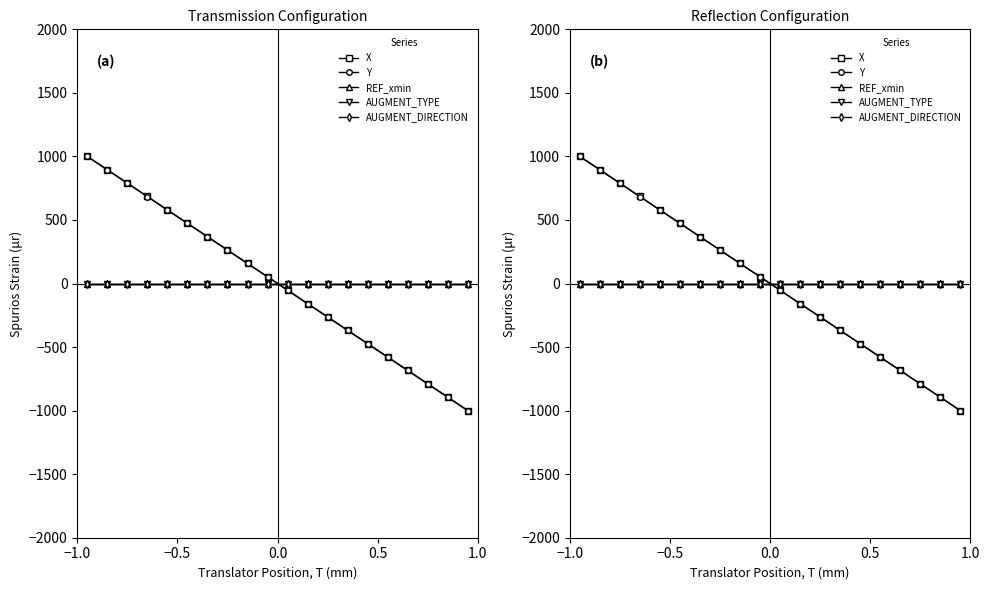

Which series has the widest spread of values?

X